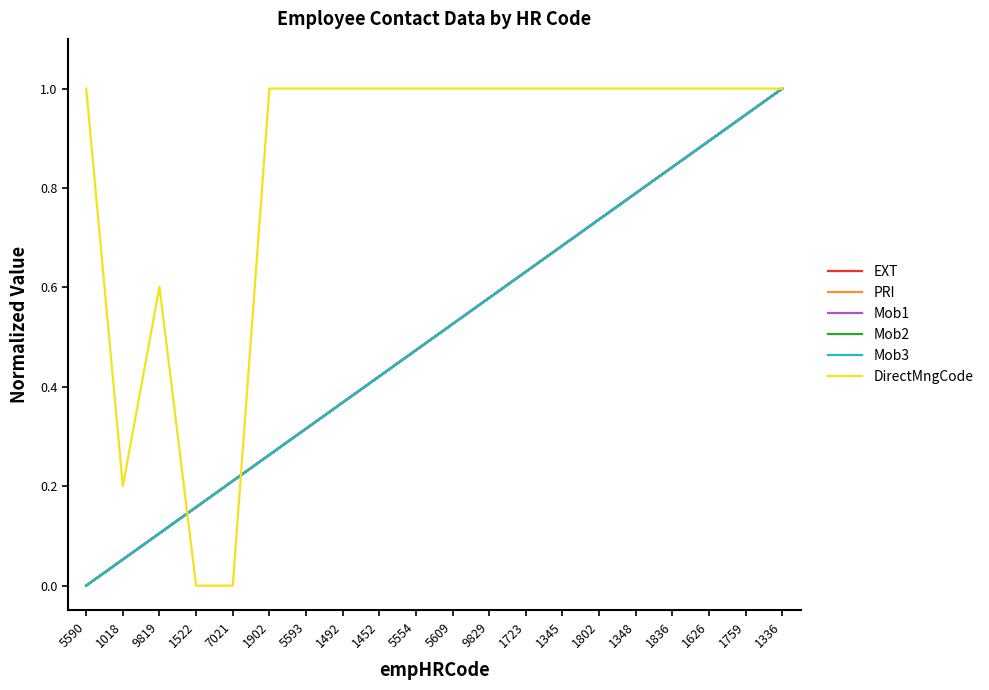

What is the spread (max minus min) of values at 1802?

0.3